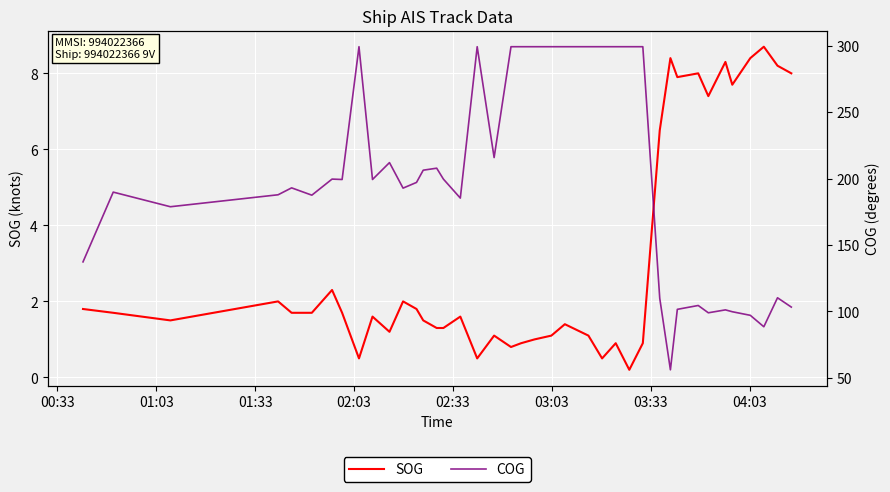

What is the highest value of the SOG series?

8.7